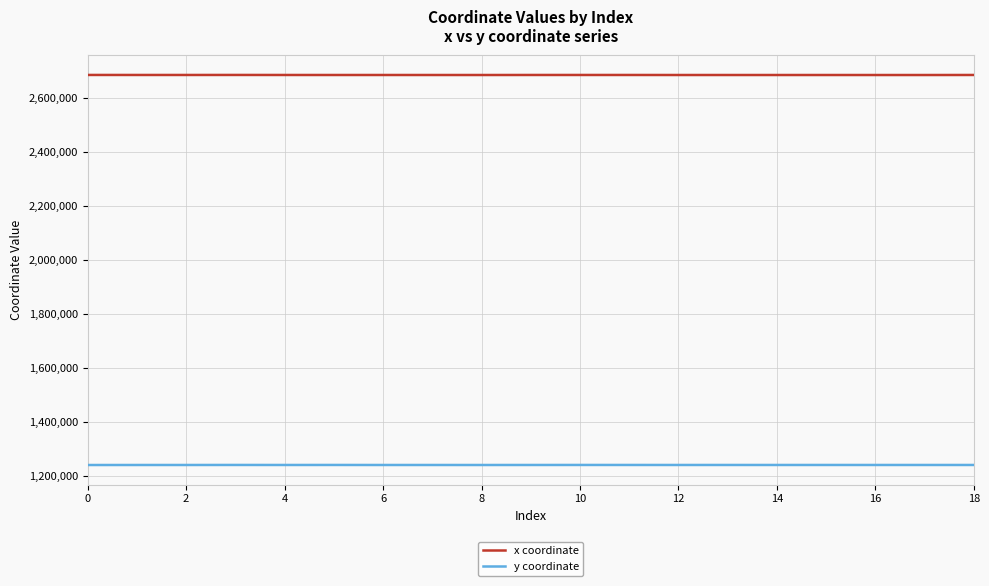

Is this an area chart (filled region under the line)?

No